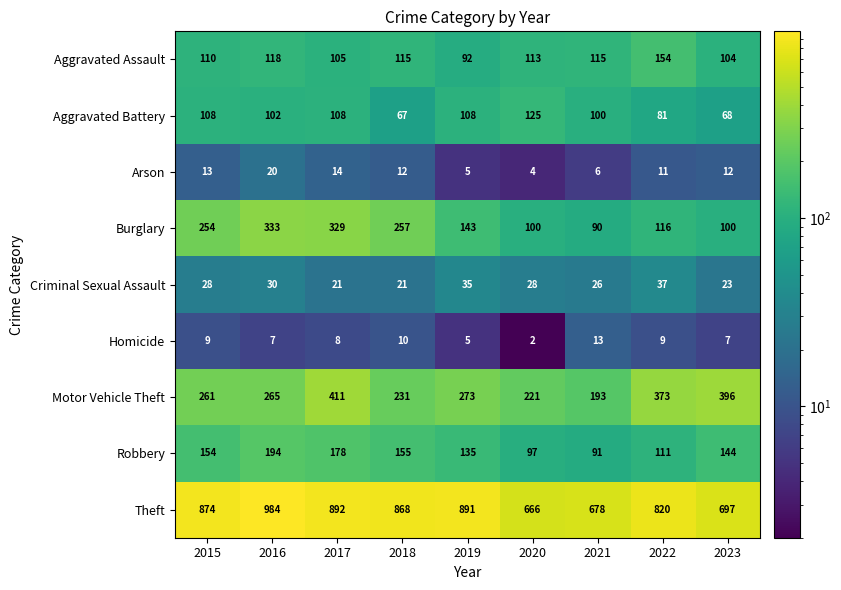

At how many categories does at least one series exceed 213?

9